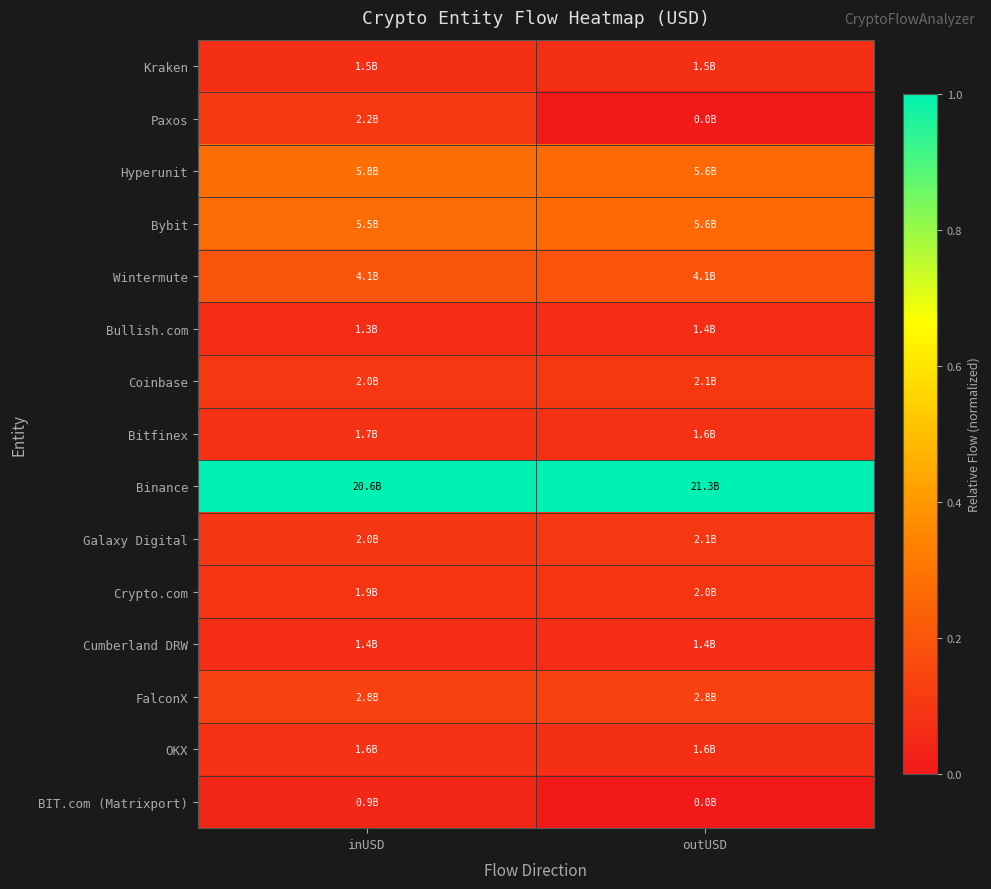

List the series in order of their peak value, lowest first.

BIT.com (Matrixport), Bullish.com, Cumberland DRW, Kraken, OKX, Bitfinex, Crypto.com, Galaxy Digital, Coinbase, Paxos, FalconX, Wintermute, Bybit, Hyperunit, Binance